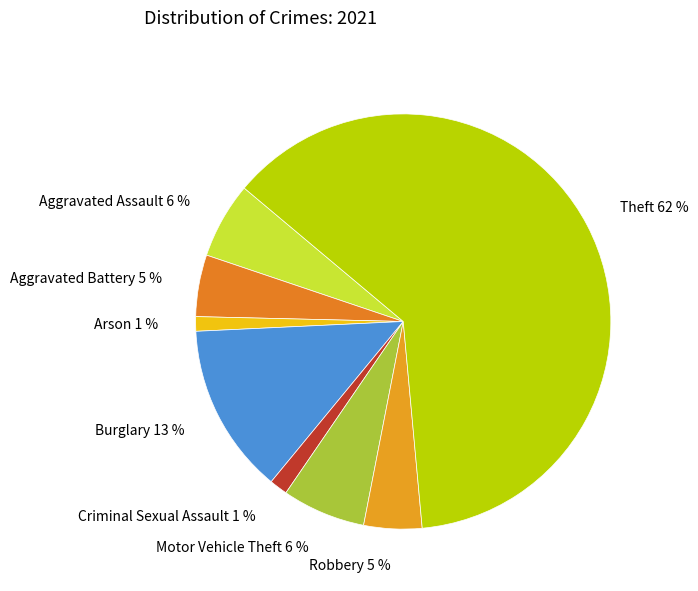

Is there a majority slice in this chart?

Yes